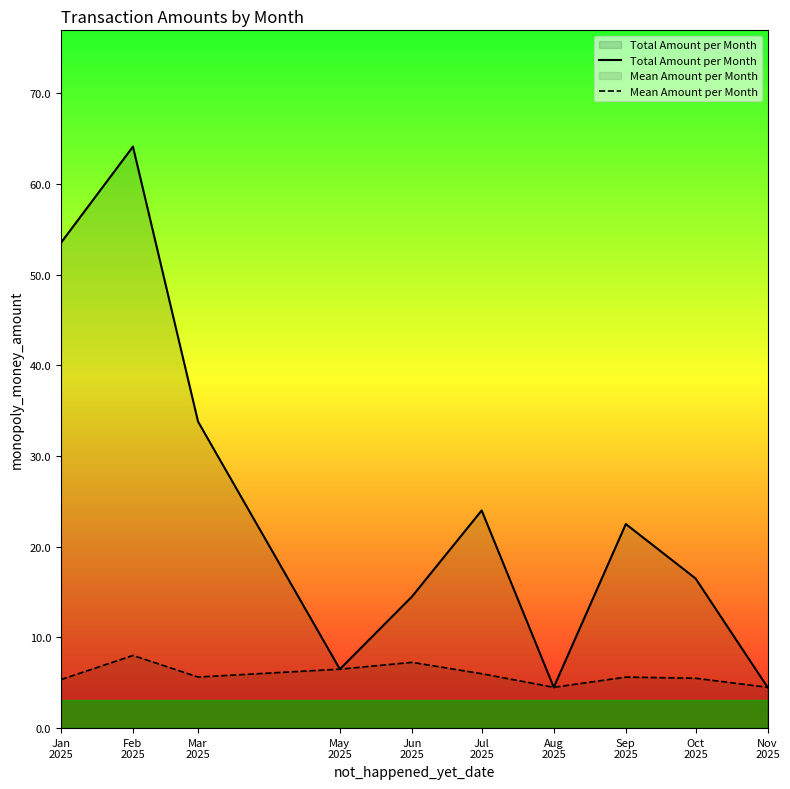

True or false: Total Amount per Month and Mean Amount per Month cross at least once.

False